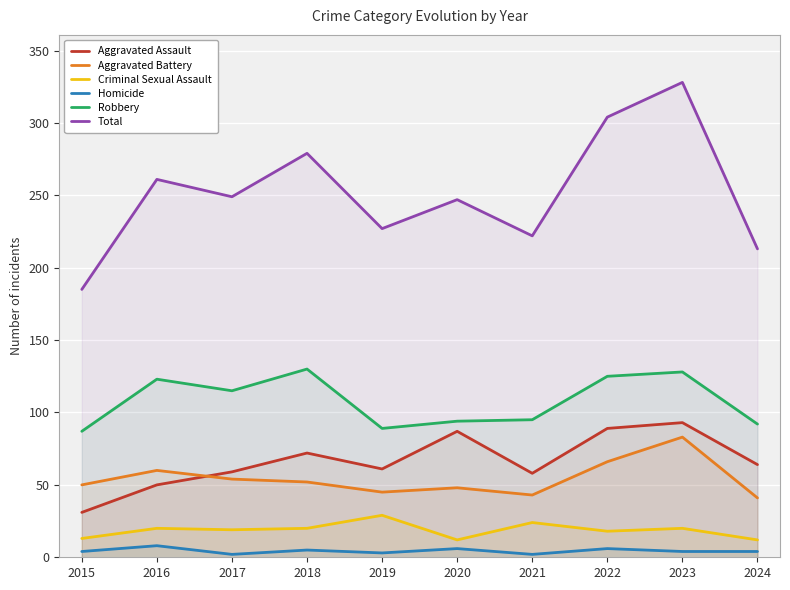

What is the sum of all Robbery values?

1078